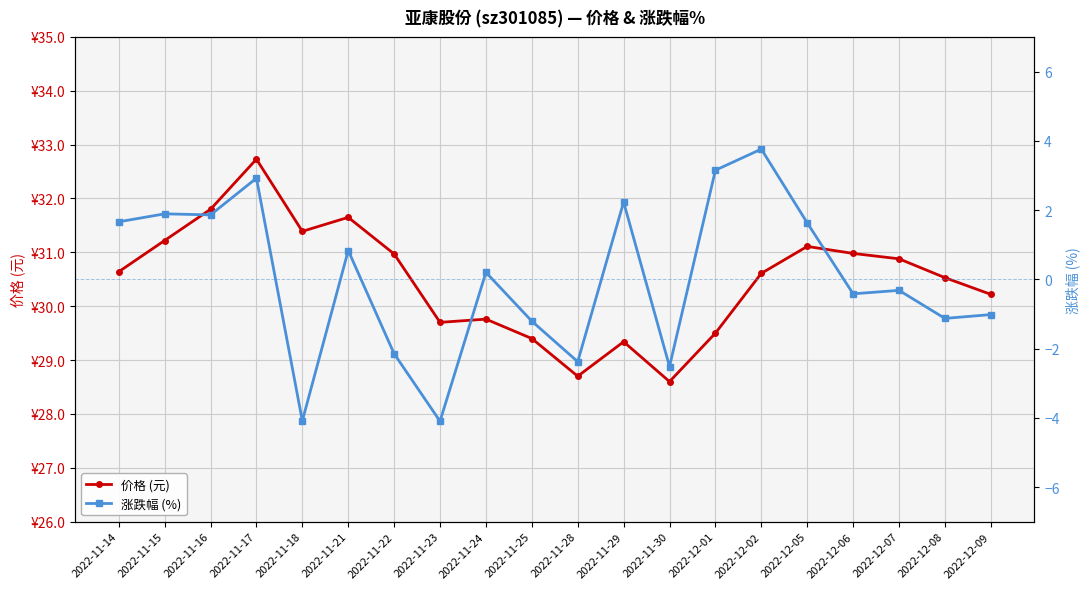

At which category is the sum across all series the highest?

2022-11-17